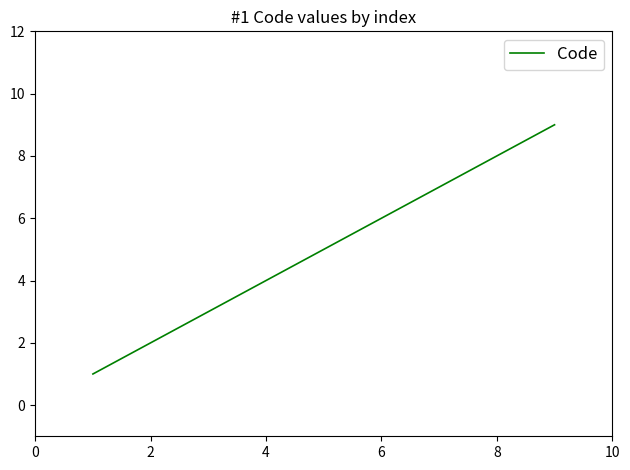

What is the maximum value shown in the chart?

9